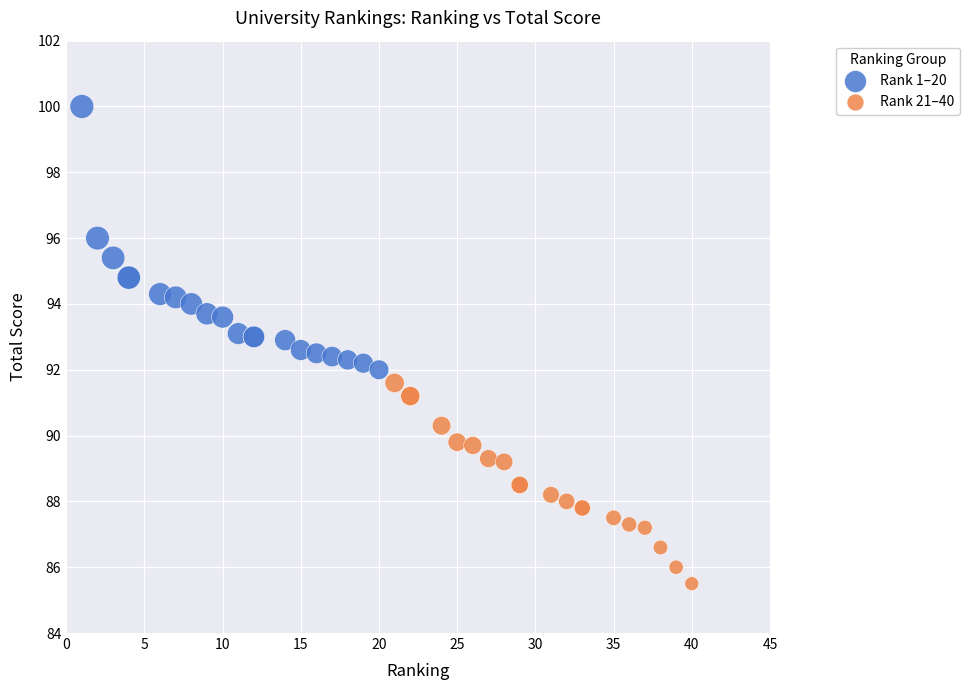

Which series reaches the minimum Y coordinate?

Rank 21–40